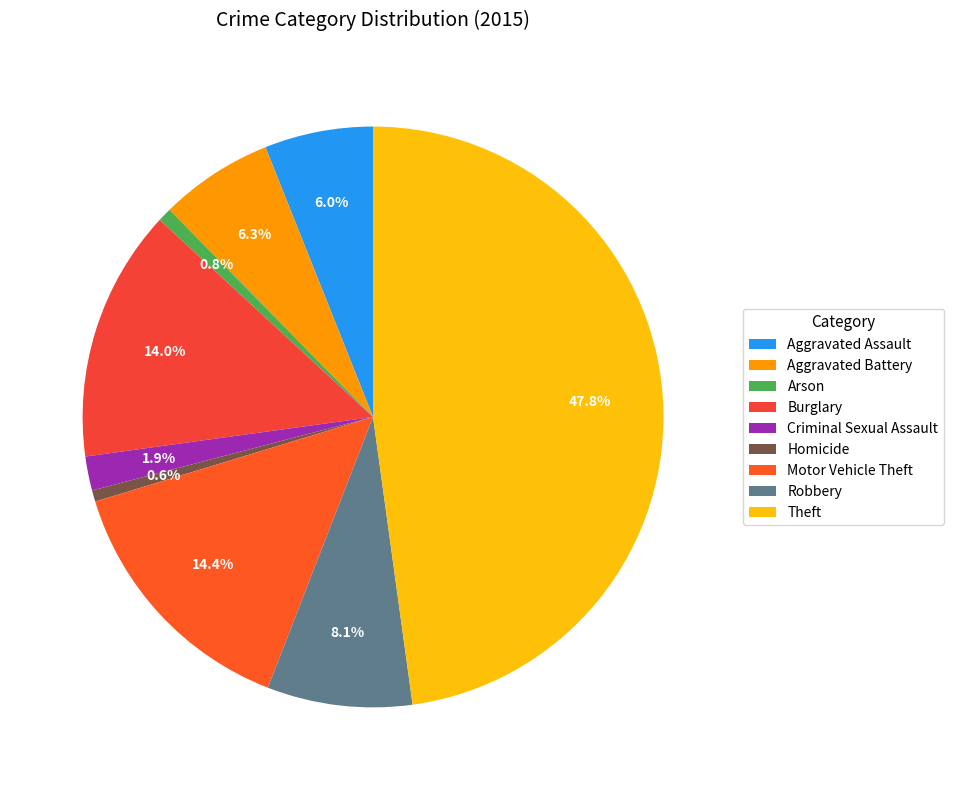

To the nearest percent, what is the average slice percentage?

11%